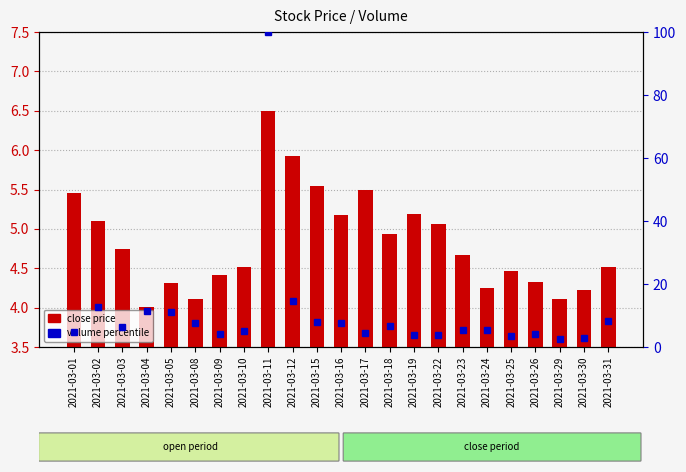

What is the total value across all series at 2021-03-26?

8.4